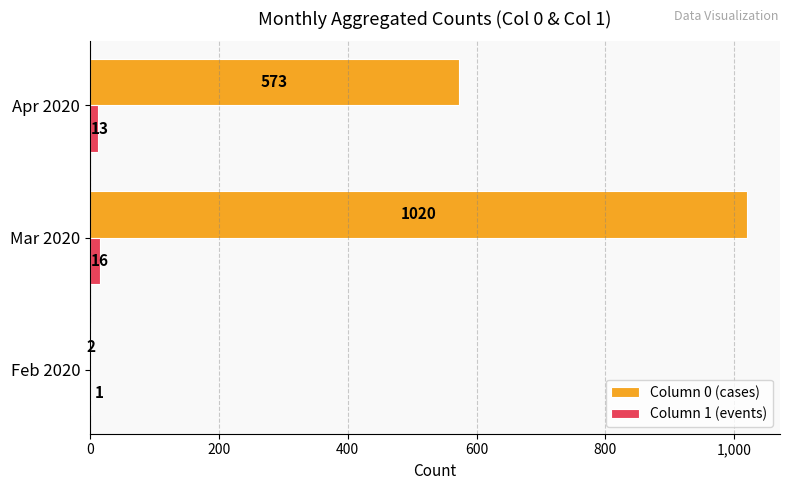

Between Feb 2020 and Apr 2020, which series saw the biggest shift?

Column 0 (cases)